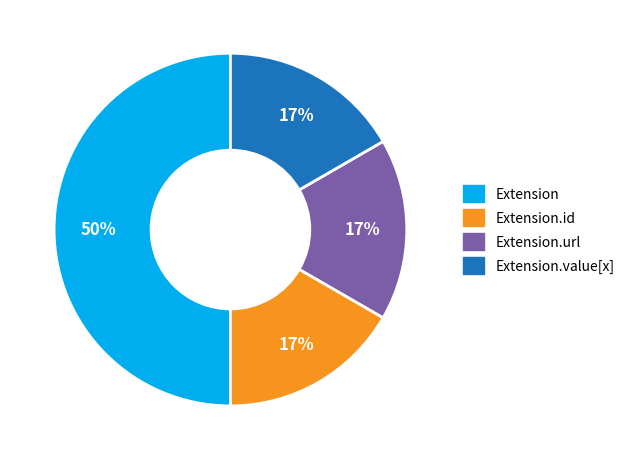

To the nearest percent, what is the difference between the largest and smallest slice percentages?

33%